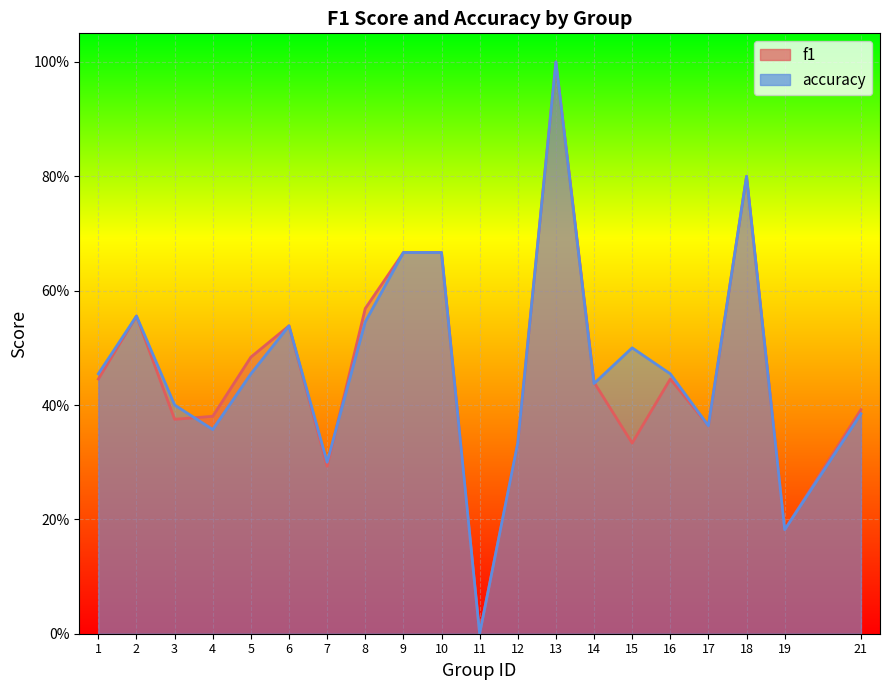

Rank the categories by accuracy value from lowest to highest.

11, 19, 7, 12, 4, 17, 21, 3, 14, 1, 5, 16, 15, 6, 8, 2, 9, 10, 18, 13